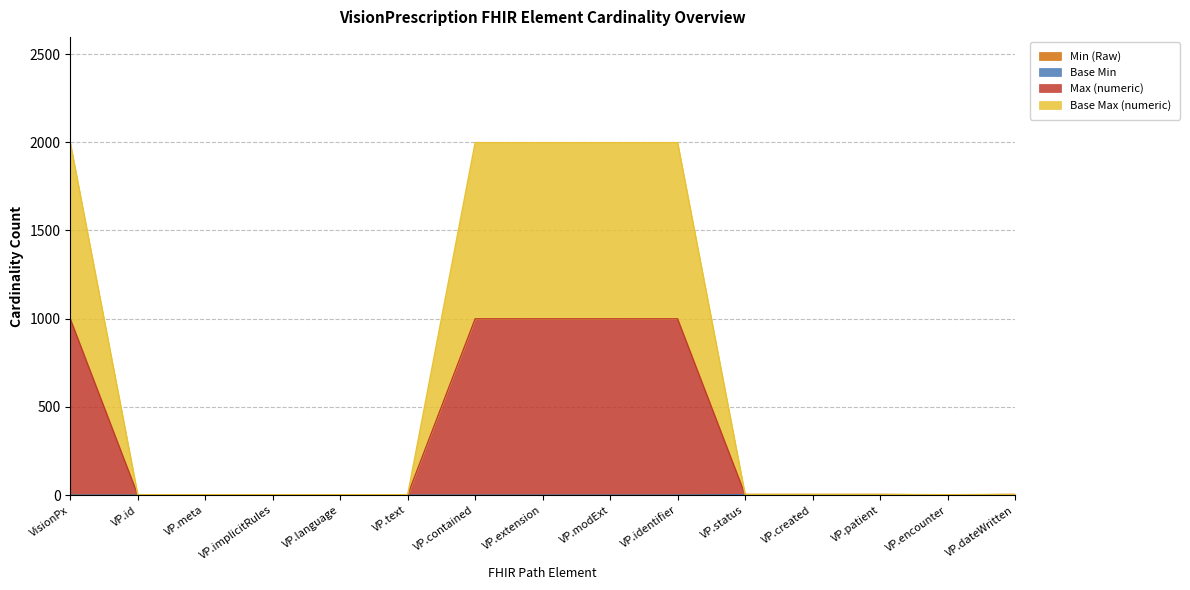

The Max (numeric) series shows 1319 at VisionPx. True or false?

False